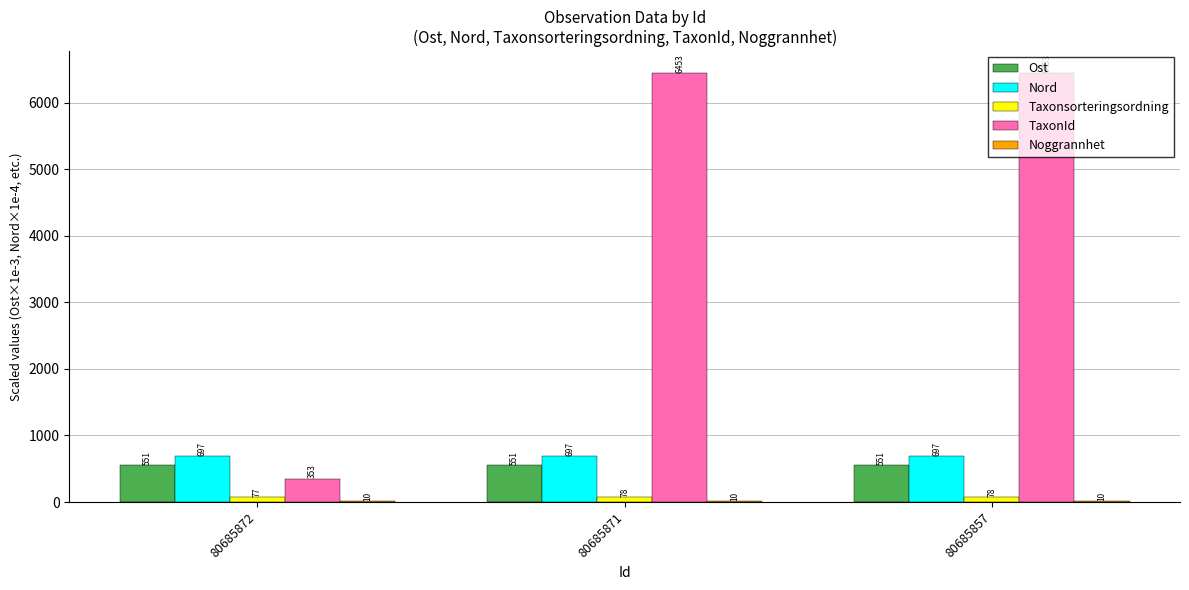

What is the sum of all TaxonId values?

13259.0